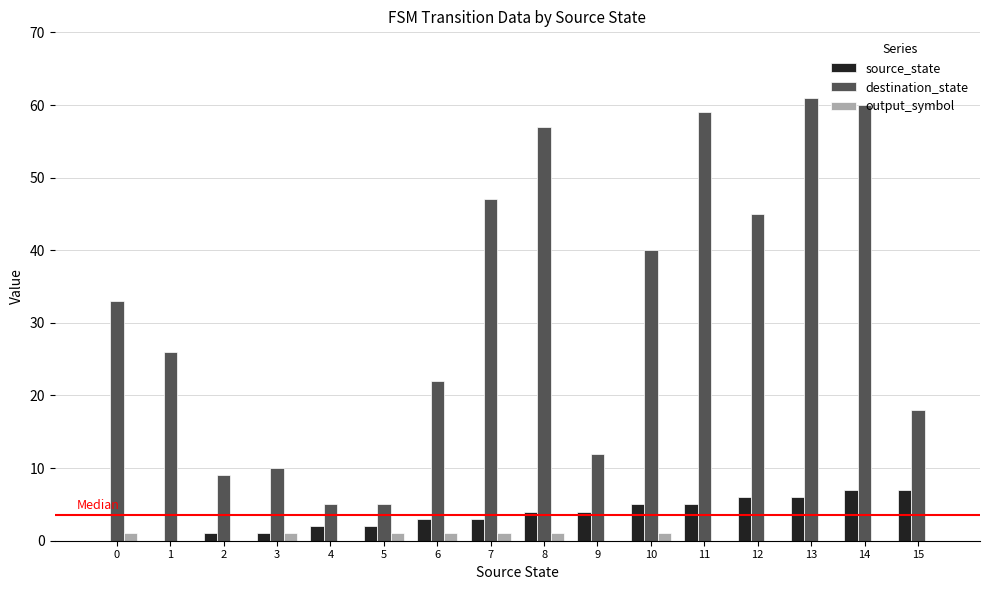

The value of destination_state at 1 is 46. True or false?

False